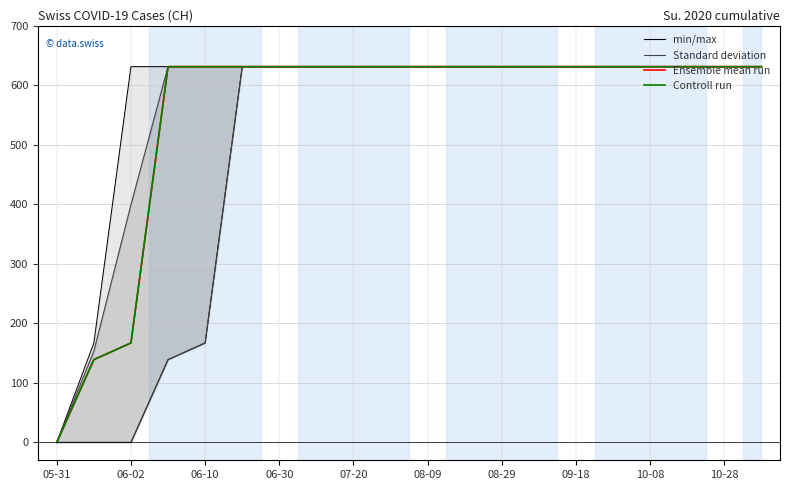

Reading left to right, what are all the values shown in this chart?

Ensemble mean run: 0	139	167	631	631	631	631	631	631	631	631	631	631	631	631	631	631	631	631	631
Controll run: 0	139	167	631	631	631	631	631	631	631	631	631	631	631	631	631	631	631	631	631